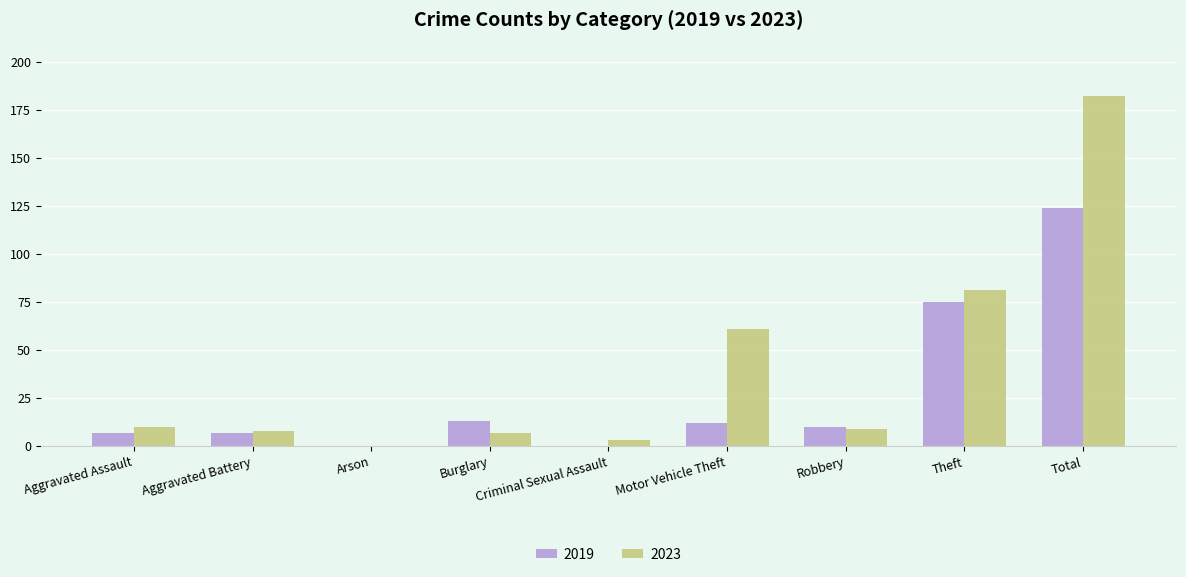

Which series has the largest range (max minus min)?

2023